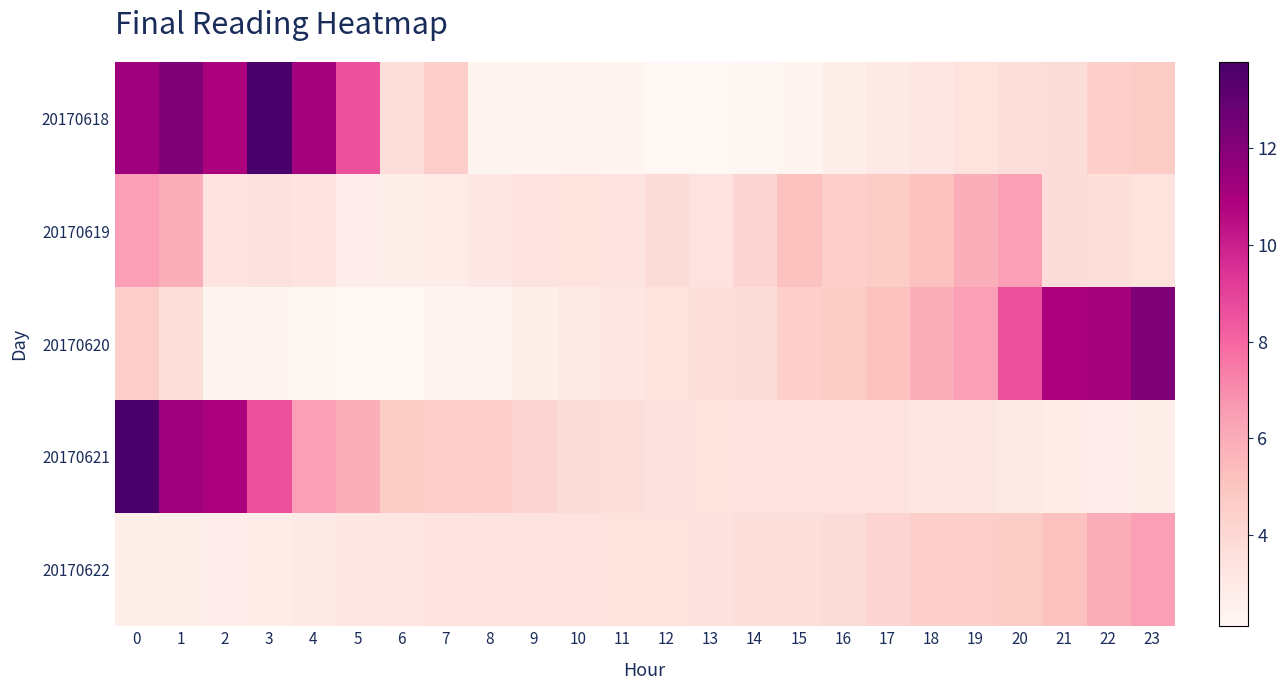

What is the spread (max minus min) of values at 4?

9.0